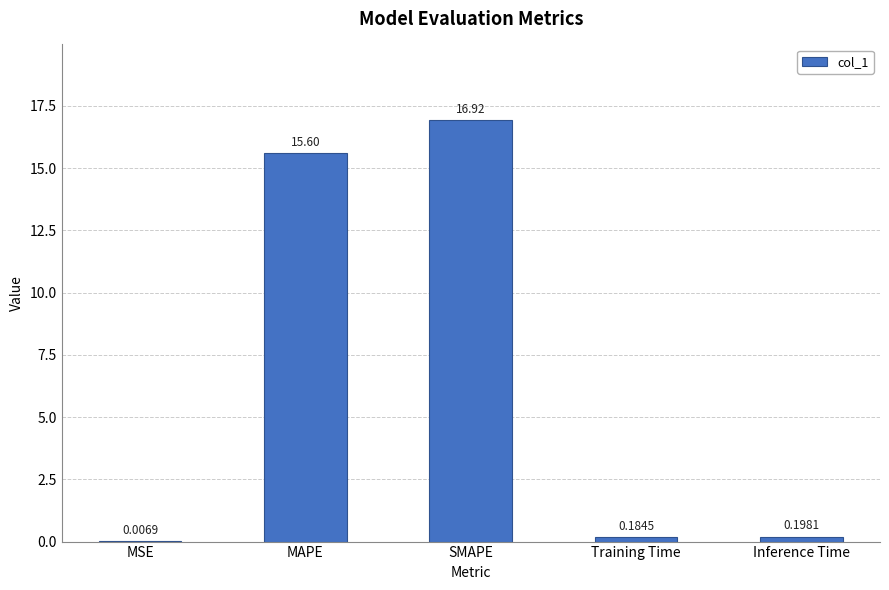

What is the sum of all values?

32.9